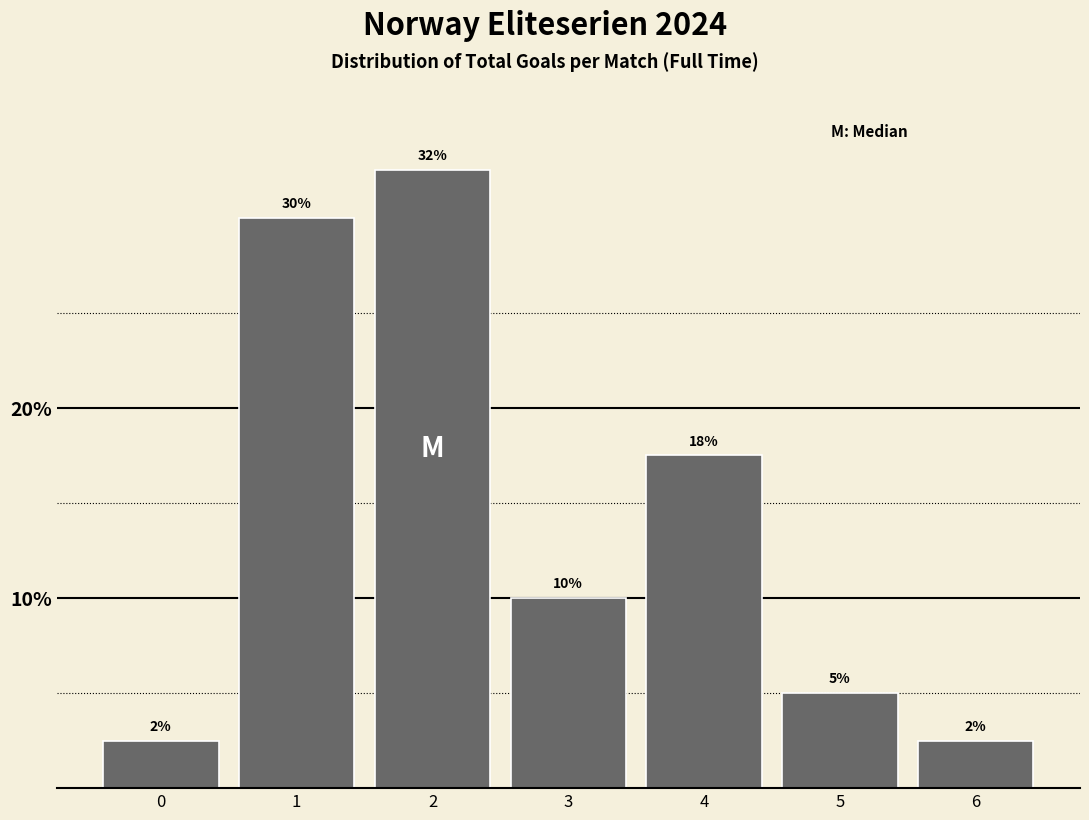

How many bars are there in total?

7